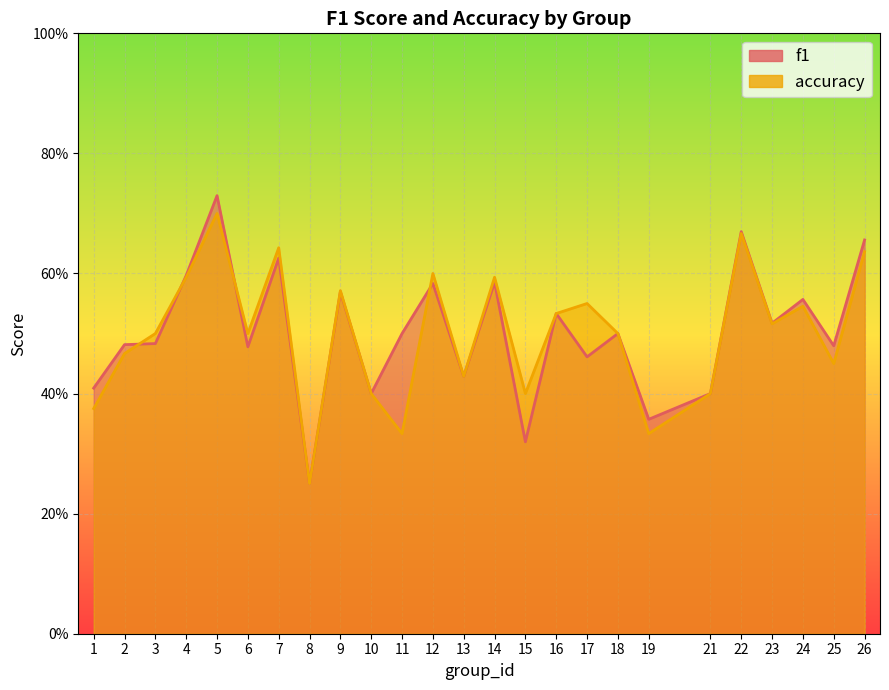

How many interior local valleys does the accuracy series have?

8